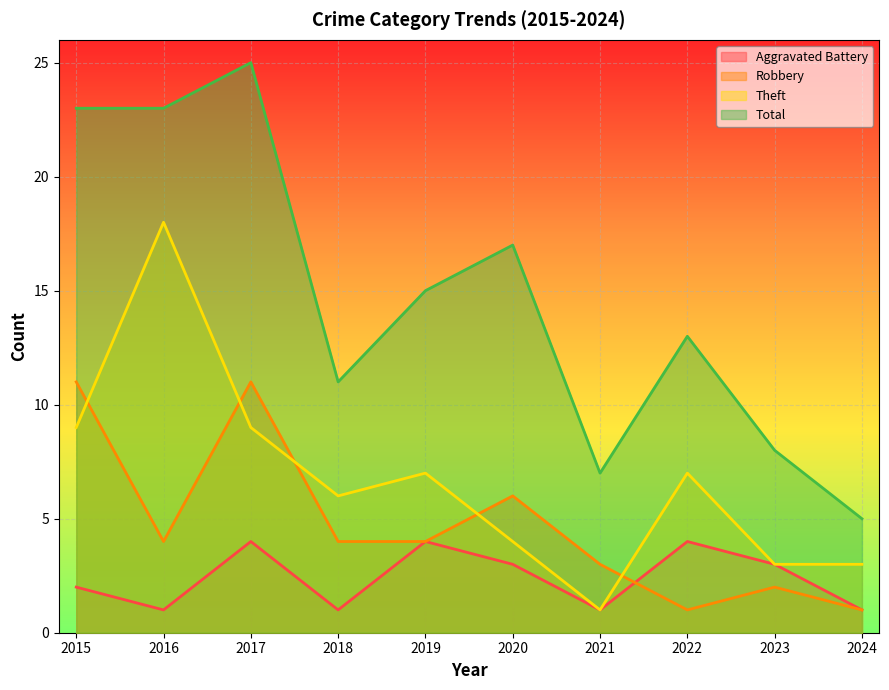

What is the value of the Robbery point at the 5th from the left?

4